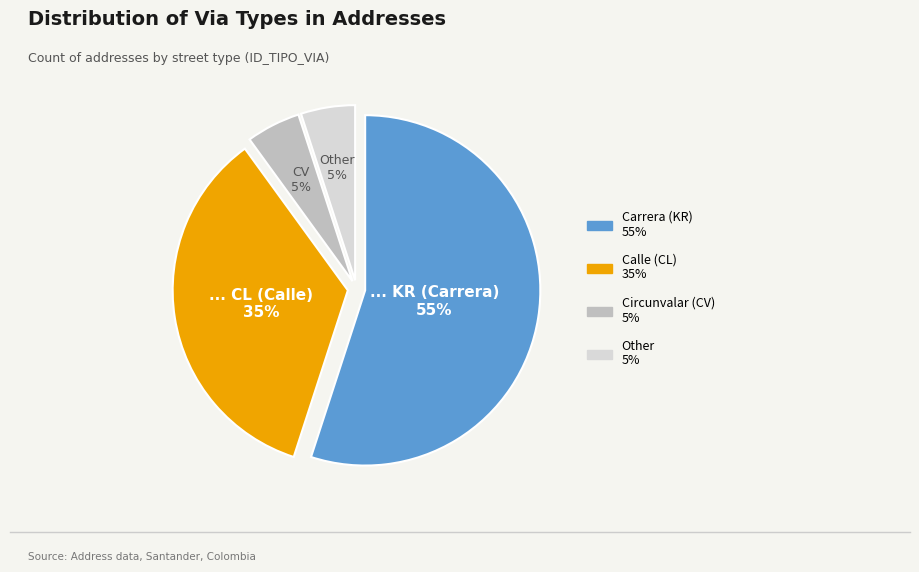

To the nearest percent, what is the difference between the largest and smallest slice percentages?

50%